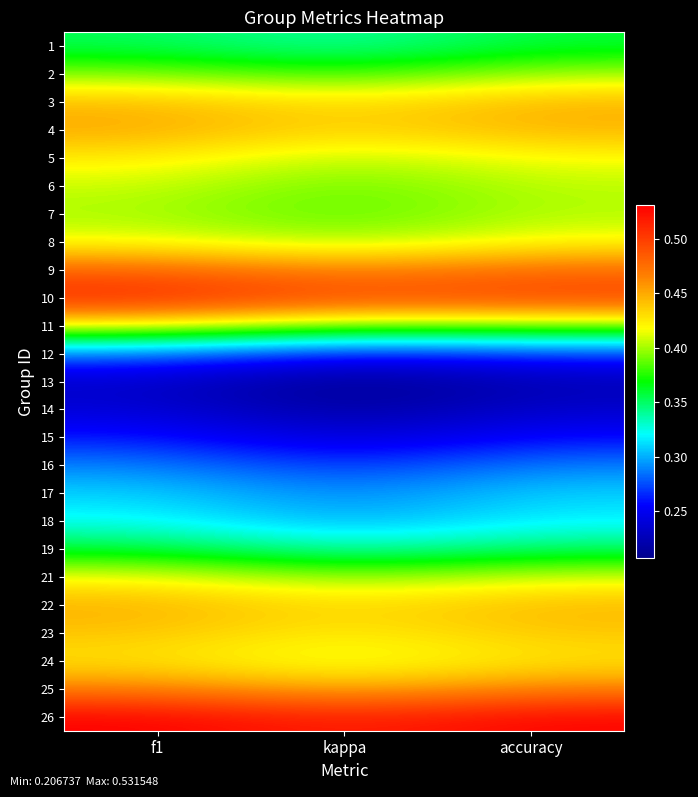

At kappa, list the series in order from largest to smallest.

26, 10, 9, 25, 4, 22, 3, 23, 24, 5, 8, 21, 11, 6, 7, 2, 1, 19, 18, 17, 16, 12, 15, 14, 13